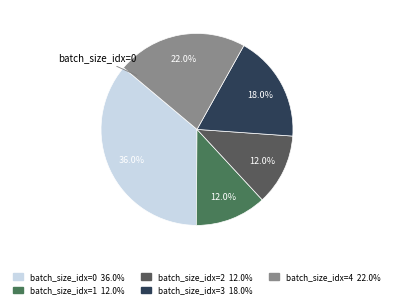

How many slices are in this pie chart?

5